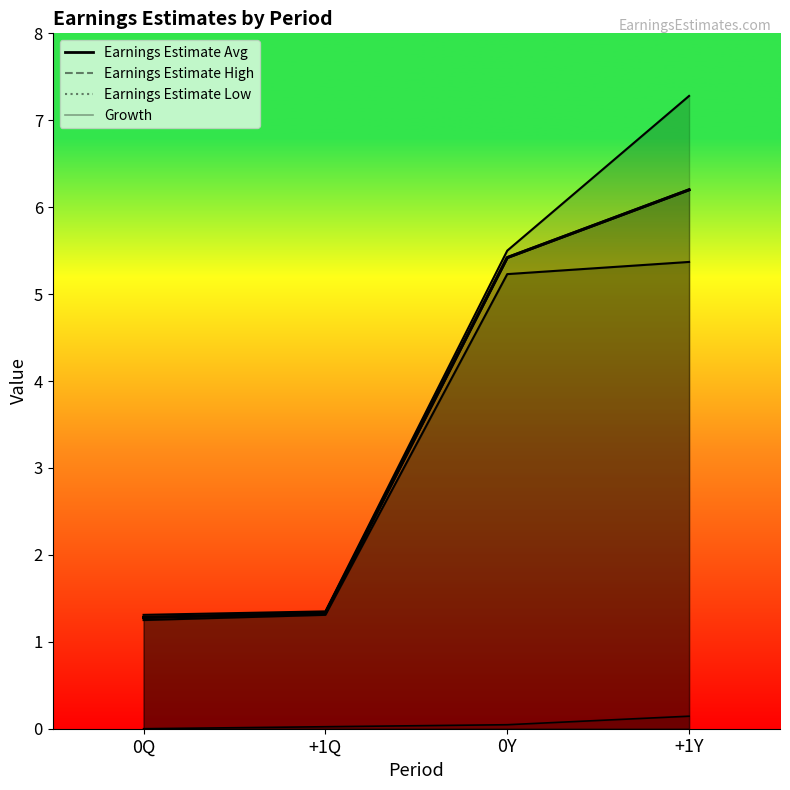

What is the sum of the Growth values at +1Y and 0Q?

0.1